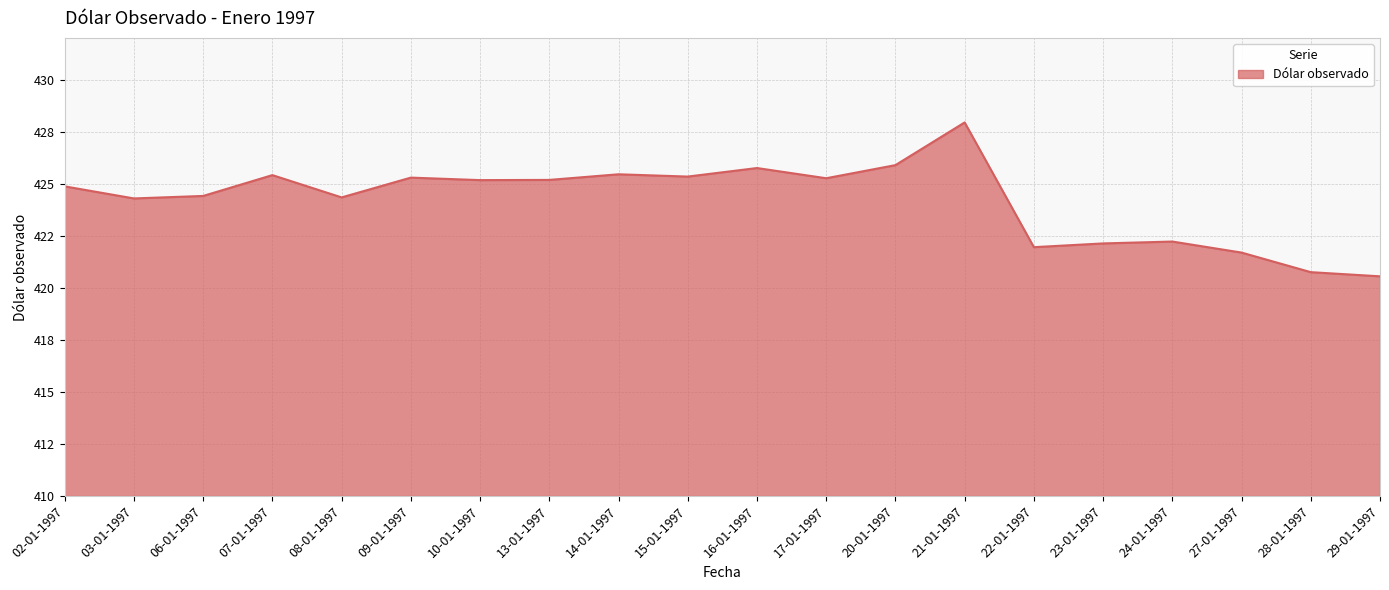

Rank the categories by value from highest to lowest.

21-01-1997, 20-01-1997, 16-01-1997, 14-01-1997, 07-01-1997, 15-01-1997, 09-01-1997, 17-01-1997, 13-01-1997, 10-01-1997, 02-01-1997, 06-01-1997, 08-01-1997, 03-01-1997, 24-01-1997, 23-01-1997, 22-01-1997, 27-01-1997, 28-01-1997, 29-01-1997